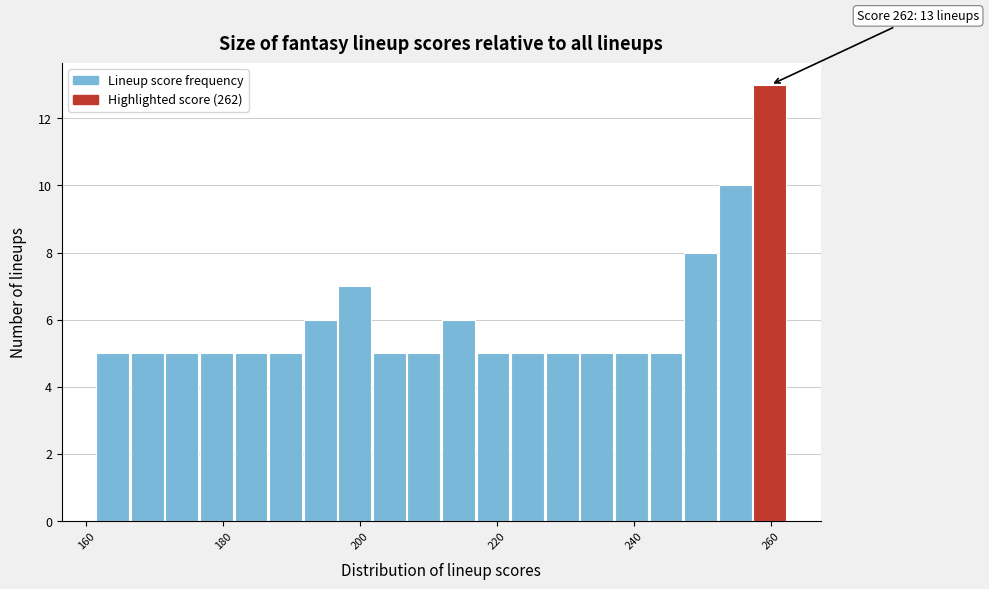

Read against the x-axis, roughly where is the centre of the tallest bar?

260